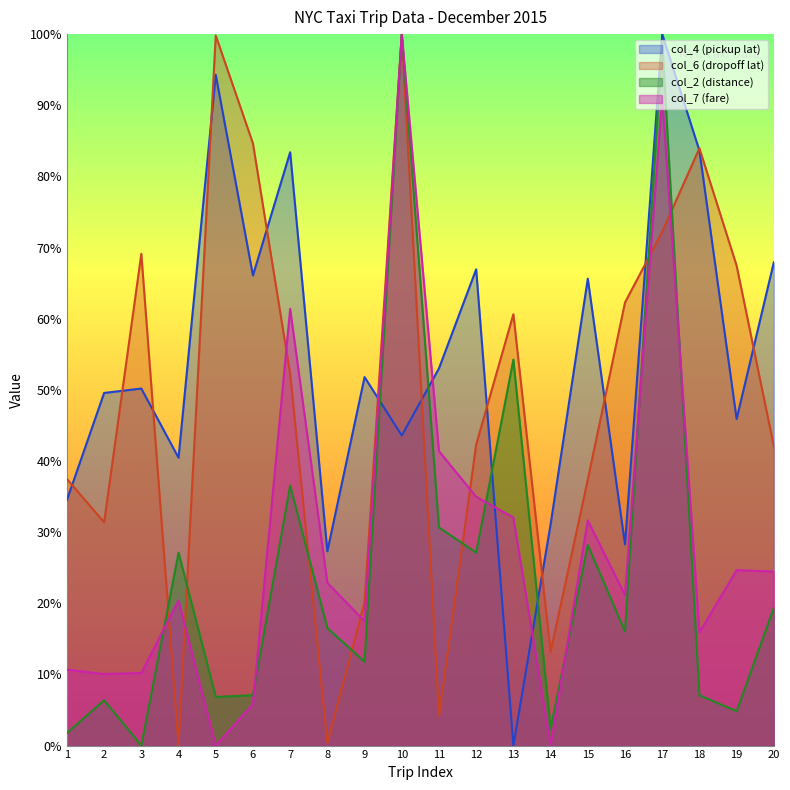

The col_7 series shows 0.5 at 14. True or false?

False